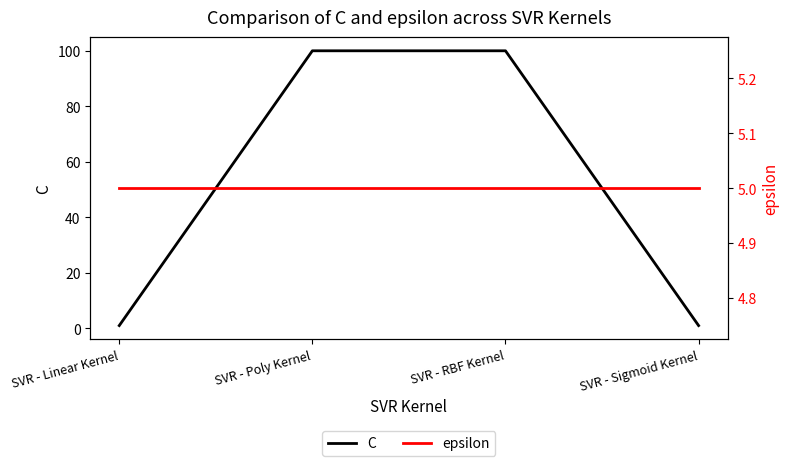

What is the difference between the highest and lowest values at SVR - Poly Kernel?

95